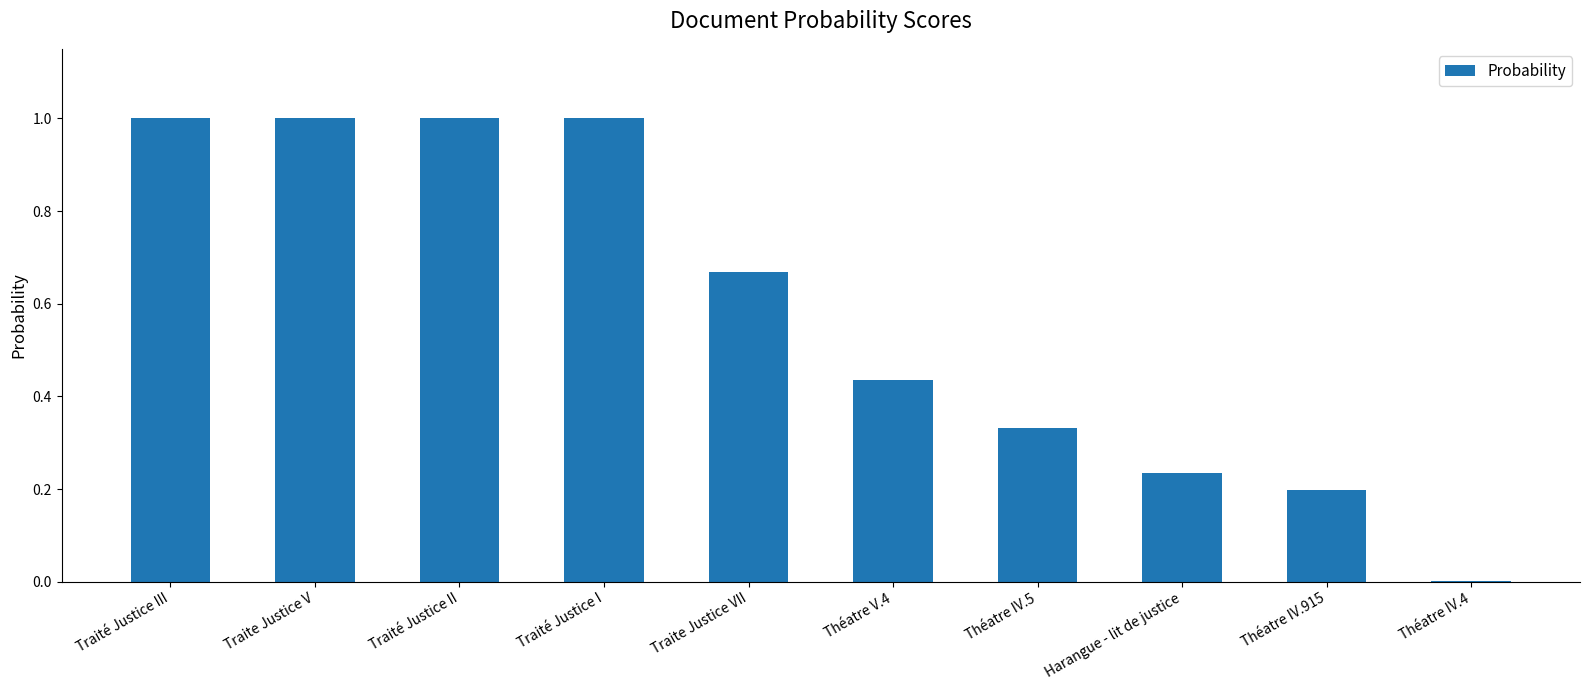

The chart shows a value of 0.3 at Traité Justice II. True or false?

False